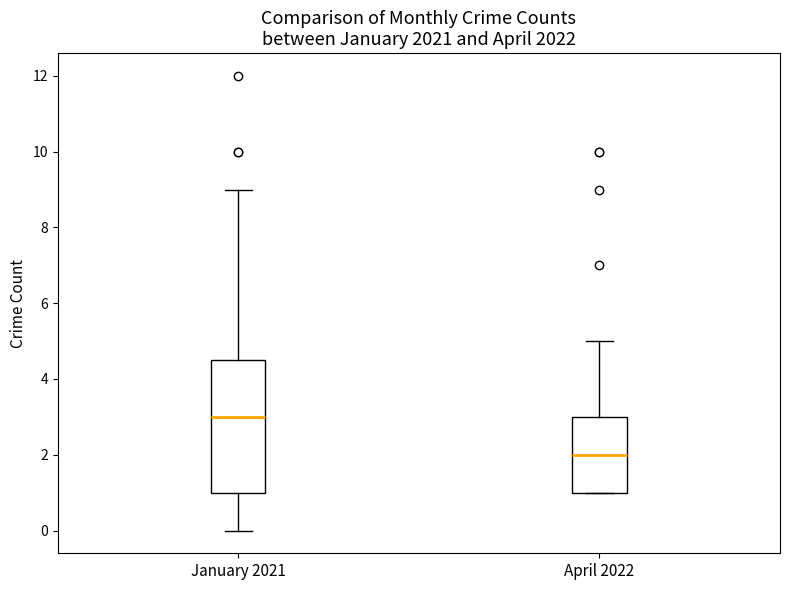

Reading left to right, read every box against the y-axis: the position of its median line, the range the box covers, and the ends of its whiskers. The values are not printed on the chart, so give them approximately, as read against the axis.

January 2021: median 3.0, box 1.0 to 4.6, whiskers 0.0 to 9.0
April 2022: median 2.0, box 1.0 to 3.0, whiskers 1.0 to 5.0